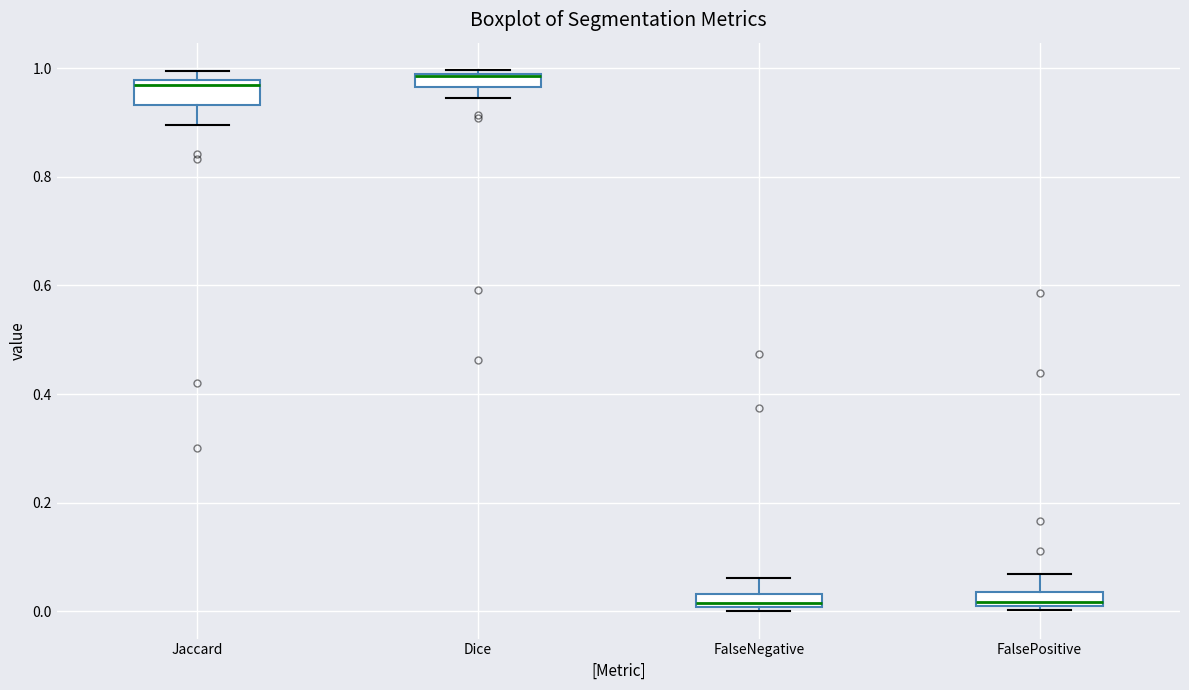

Where does the upper whisker of the box for FalsePositive end on the y-axis? The values are not printed on the chart, so give them approximately, as read against the axis.

0.06